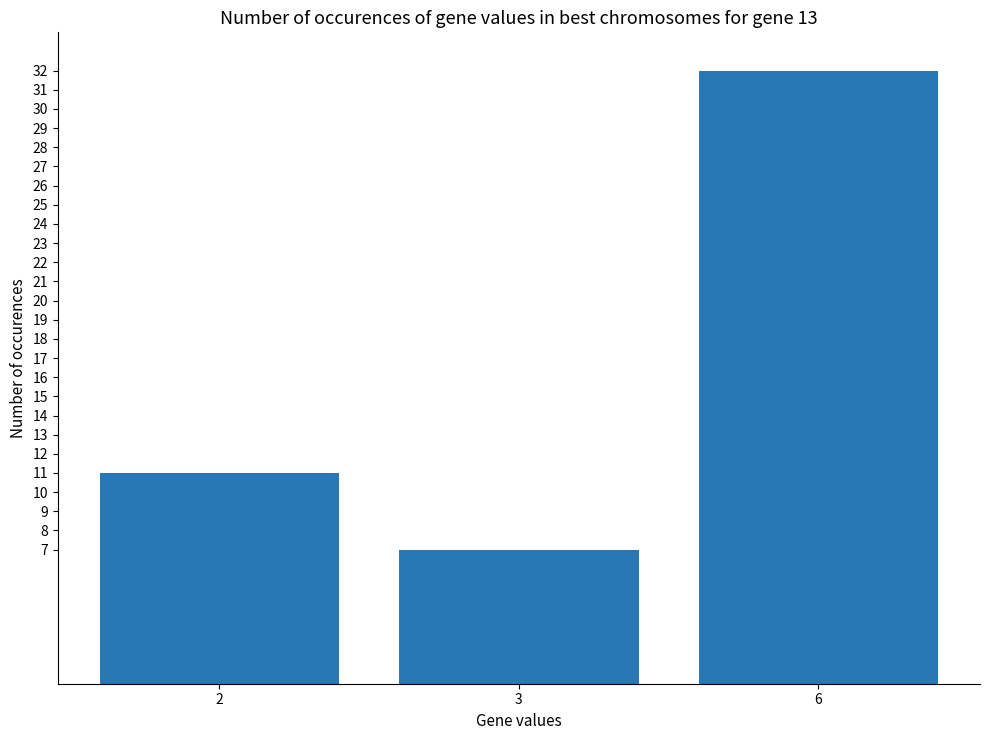

Reading right to left, list all the values displayed in this chart.

32	7	11